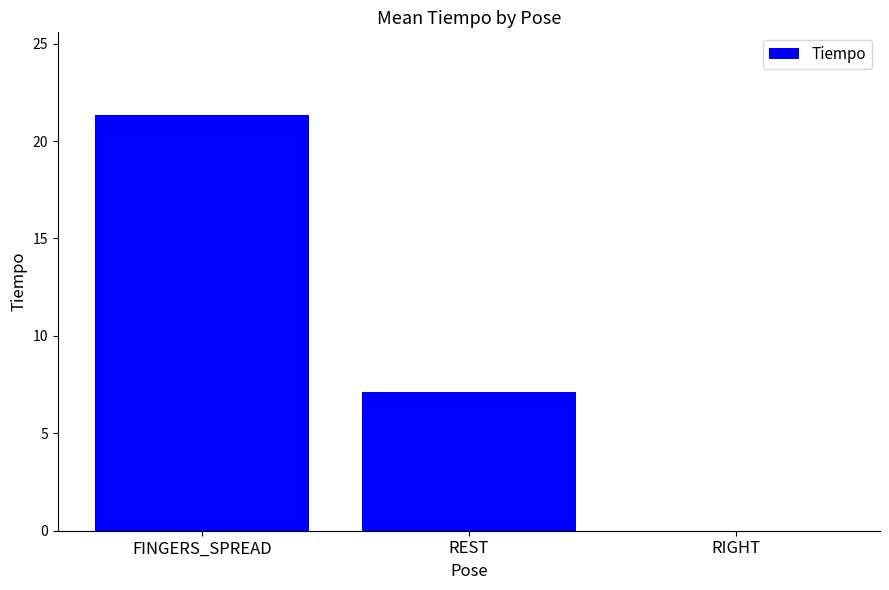

The chart shows a value of 0.0 at RIGHT. True or false?

True